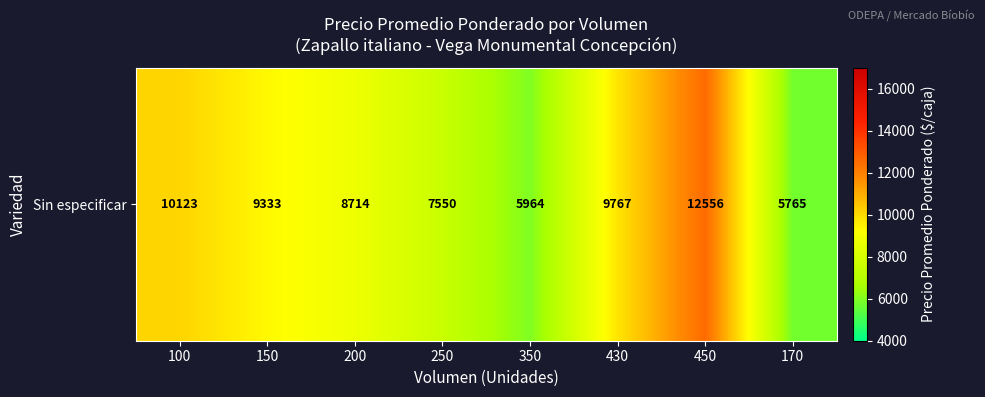

Rank the categories by value from highest to lowest.

450, 100, 430, 150, 200, 250, 350, 170